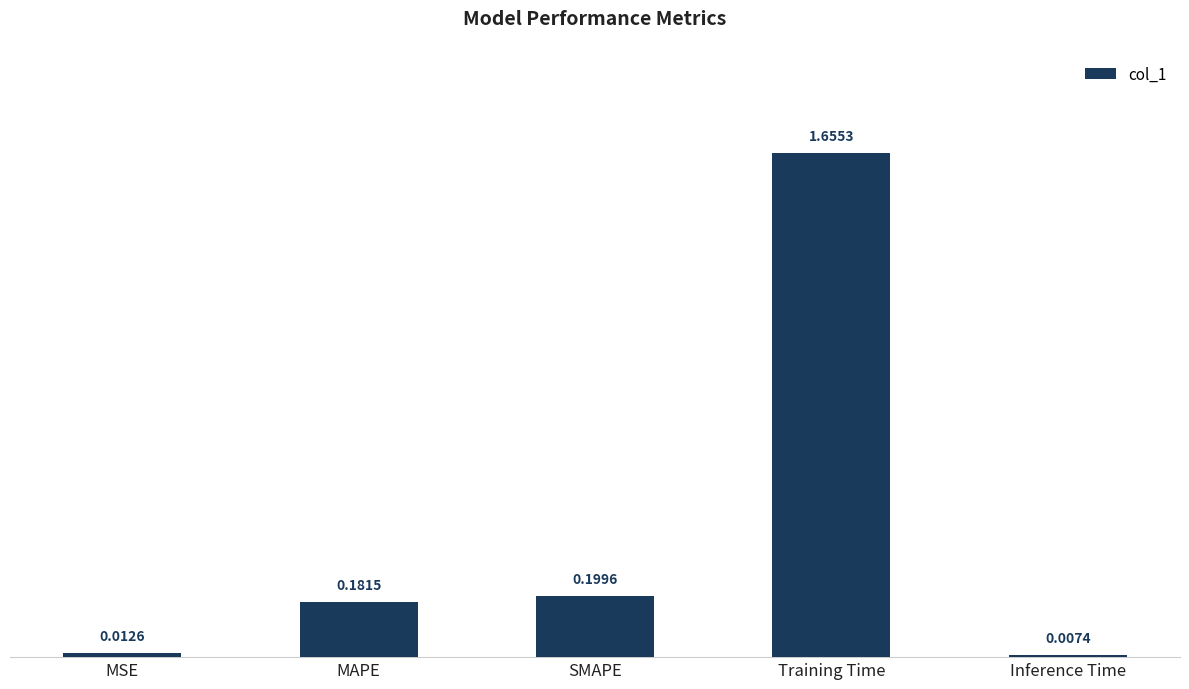

Rank the categories by value from lowest to highest.

Inference Time, MSE, MAPE, SMAPE, Training Time